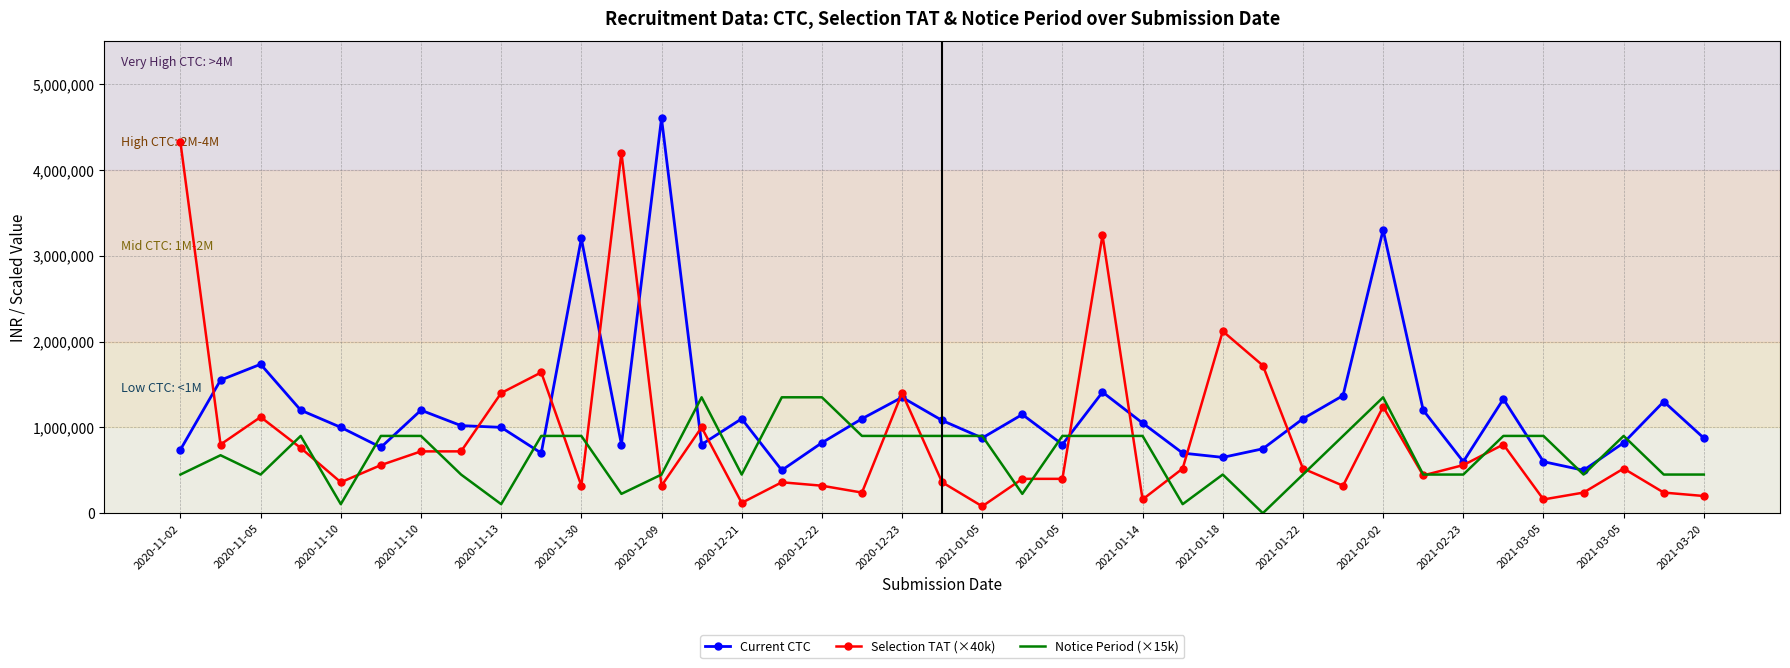

Rank the series by their maximum value, from lowest to highest.

Notice Period (×15k), Selection TAT (×40k), Current CTC